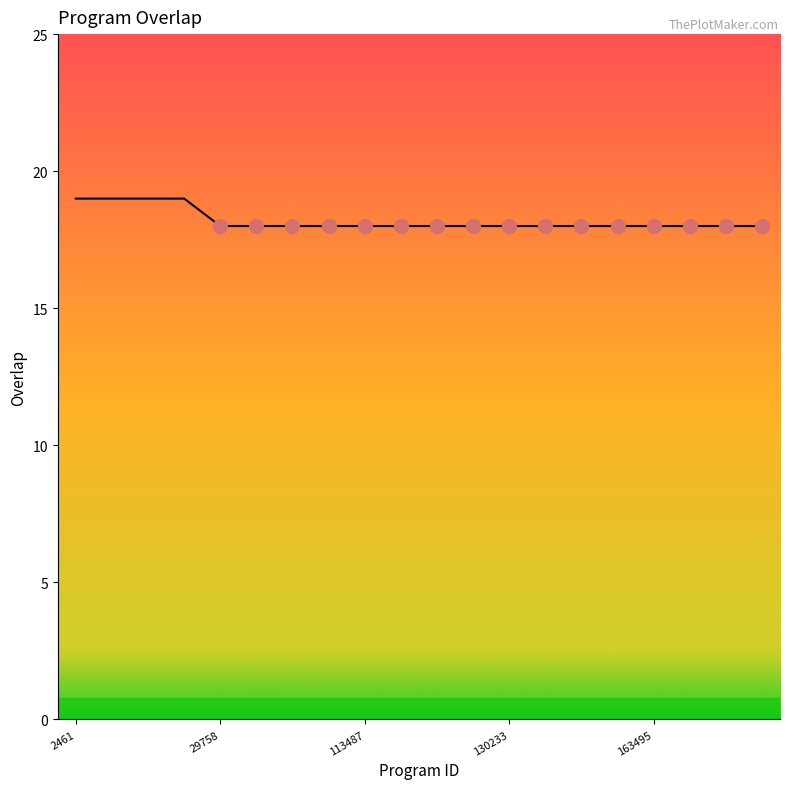

What is the maximum value shown in the chart?

19